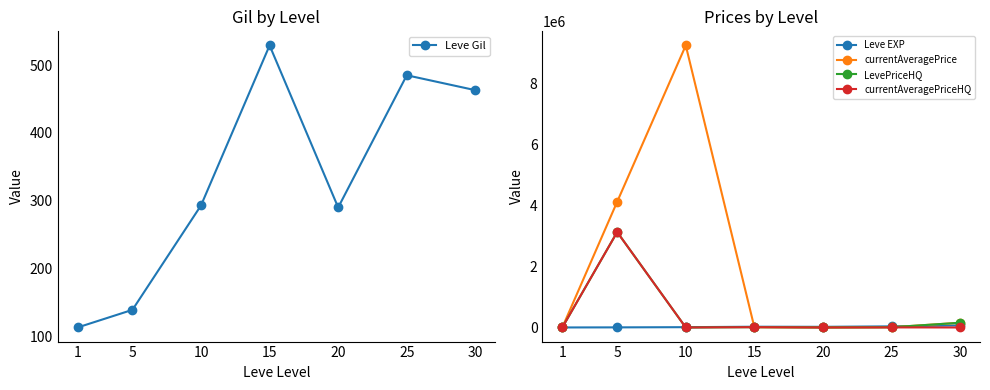

What is the value of the currentAveragePrice point at the 4th from the left?

9933.3